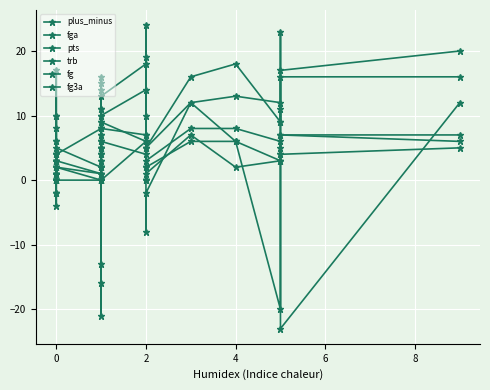

Is it true that fg equals -5 at 0?

False